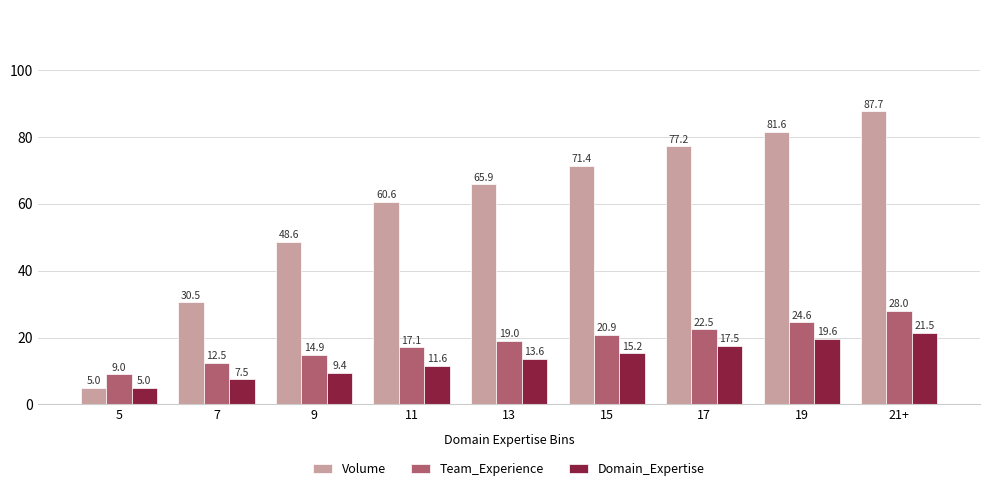

At which label does Volume reach its peak?

21+